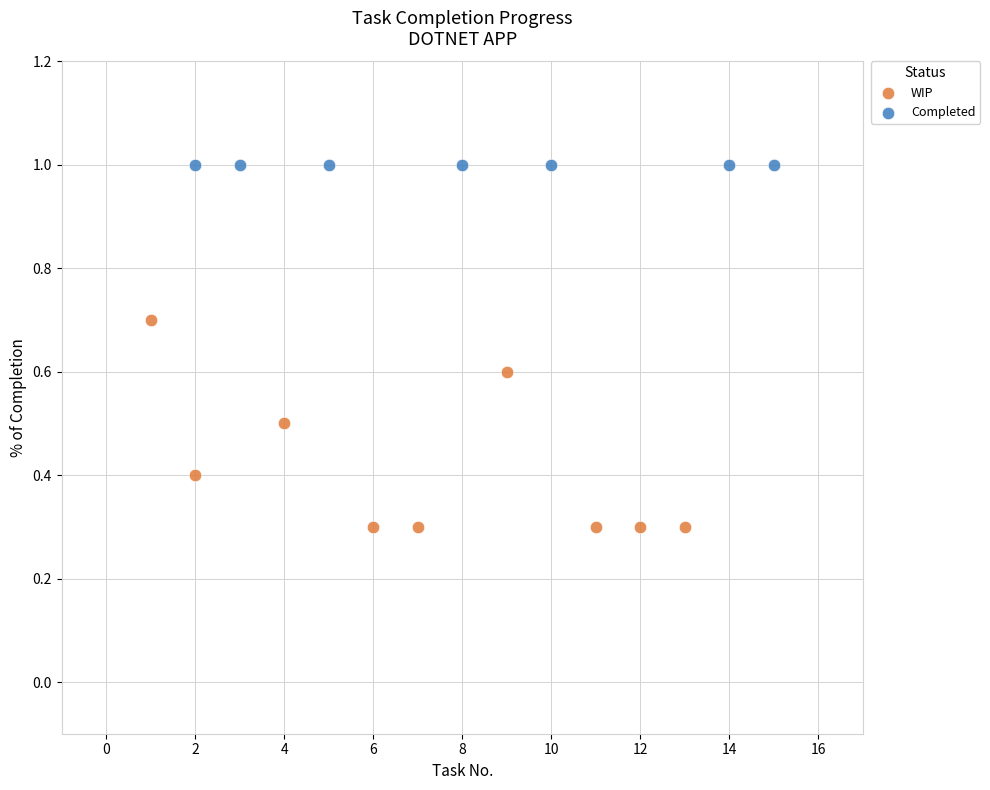

Which series reaches the maximum Y coordinate?

Completed